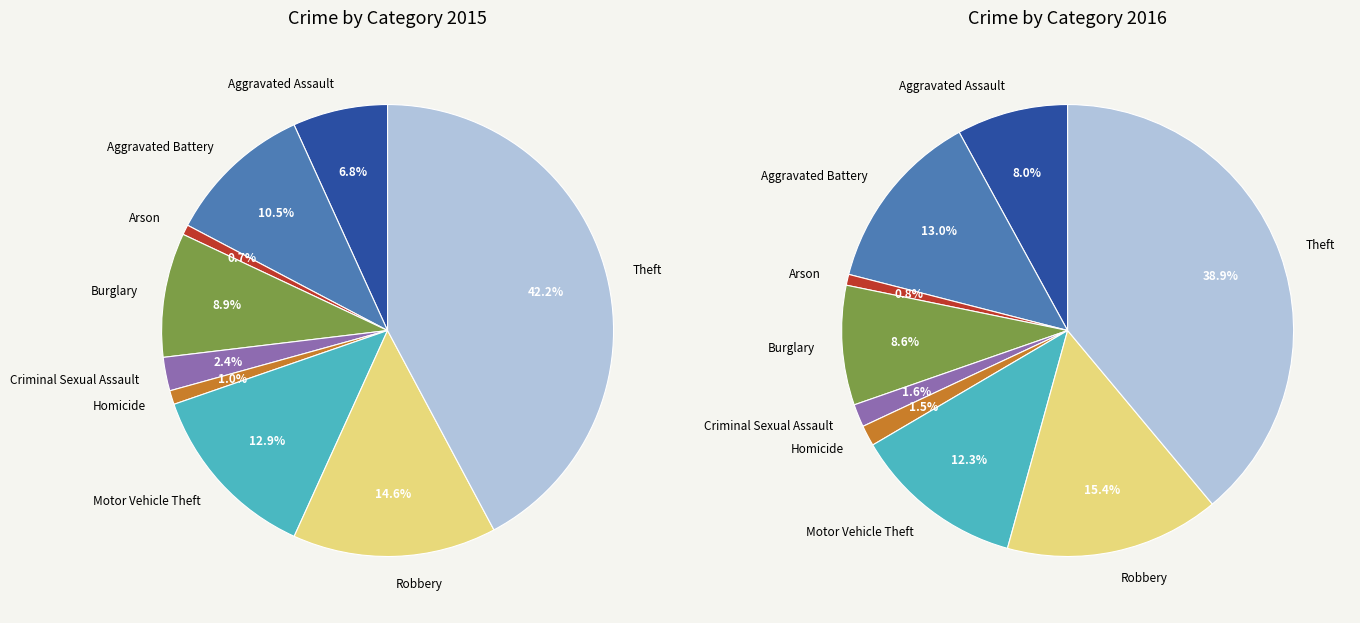

Count the number of slices in the pie.

9